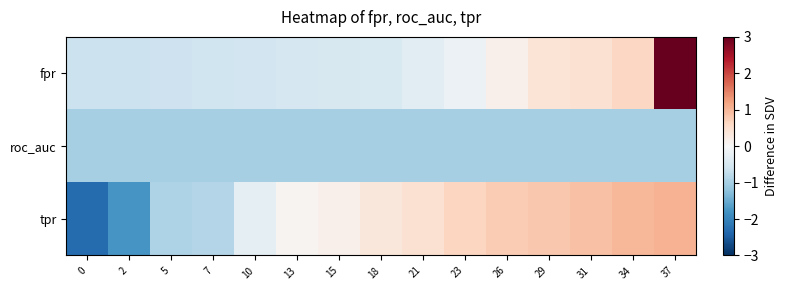

How many series are shown in this chart?

3